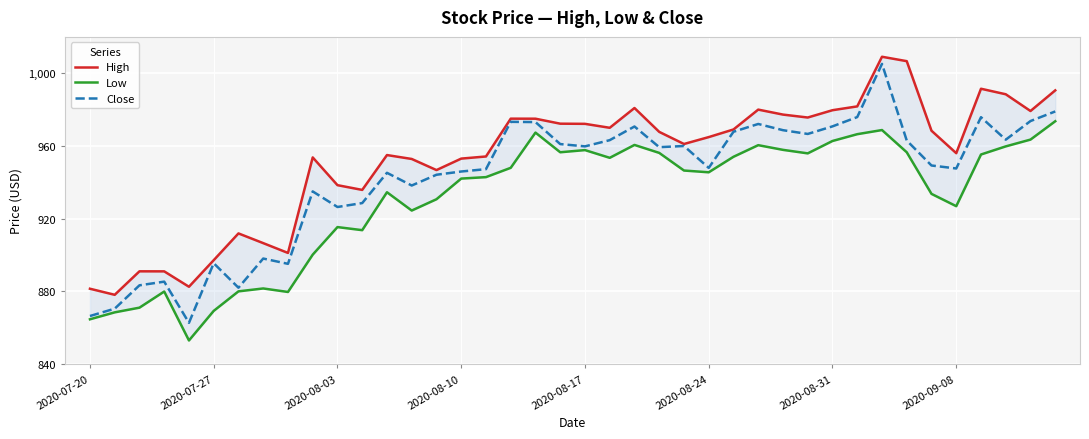

Is it true that Close equals 1371.8 at 2020-07-27?

False